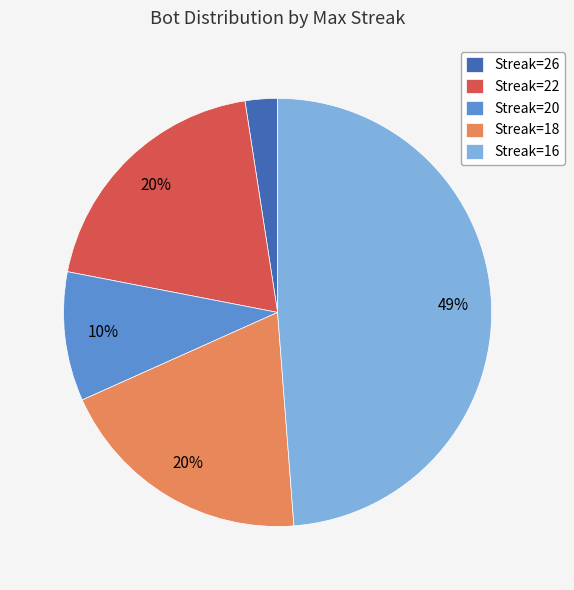

What is the largest slice in the pie chart?

Streak=16